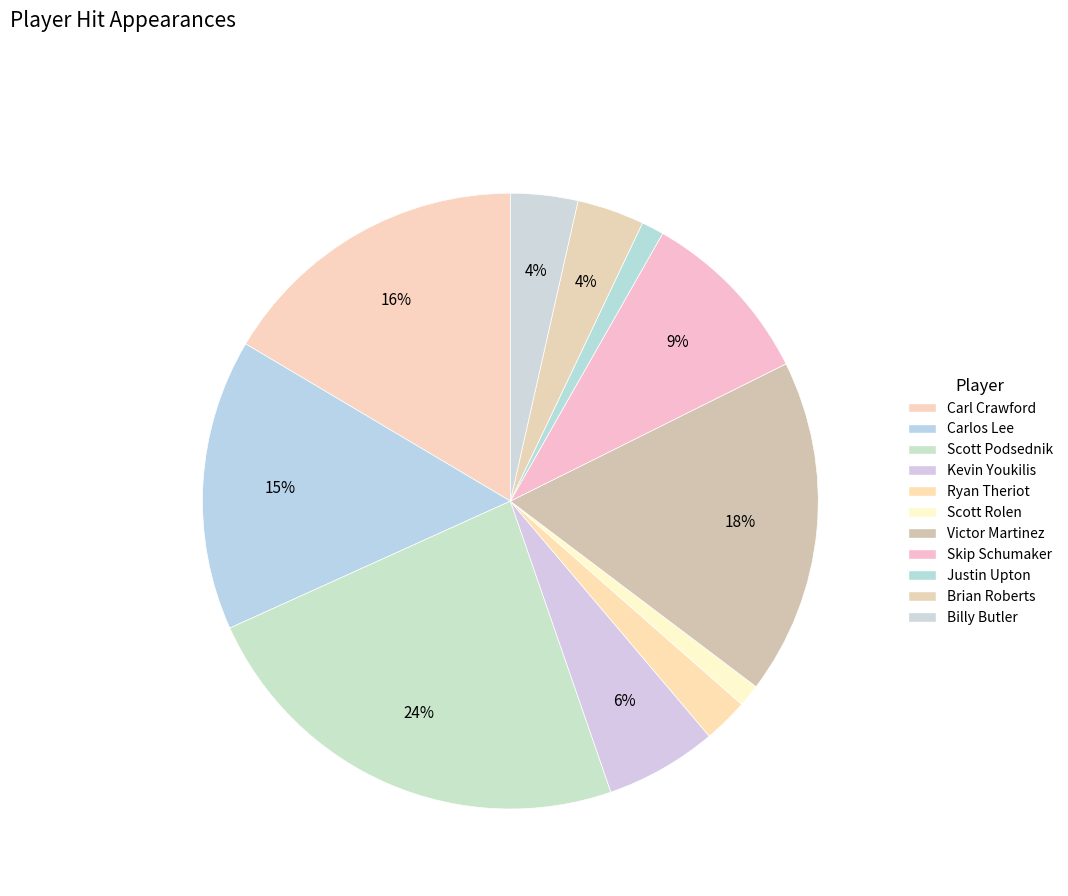

Which slice is the largest?

Scott Podsednik